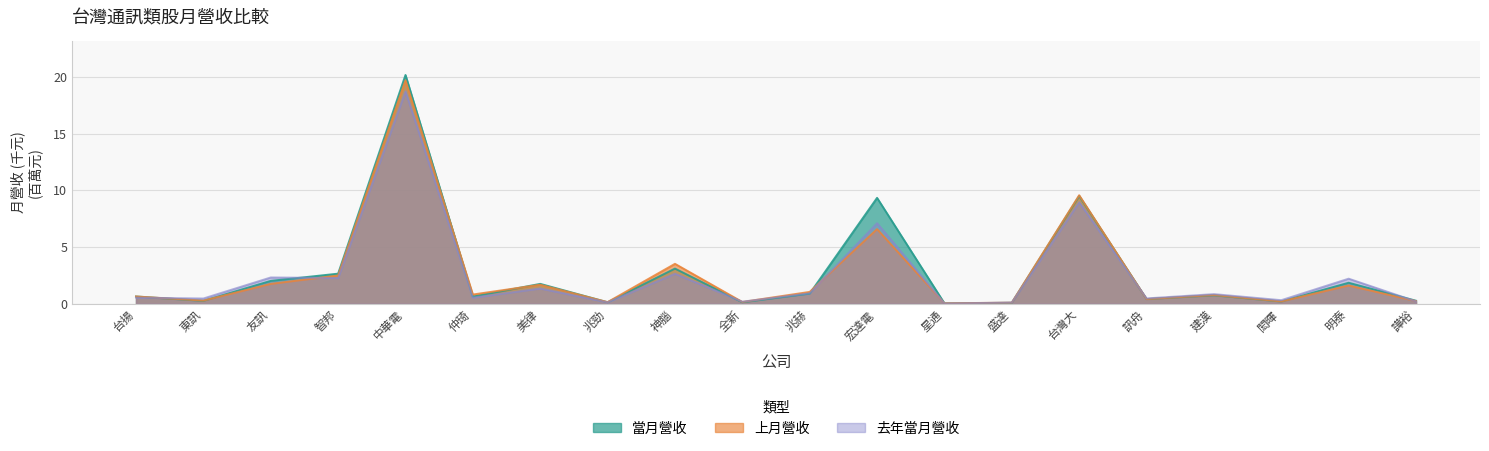

At which label does 當月營收 reach its minimum?

星通